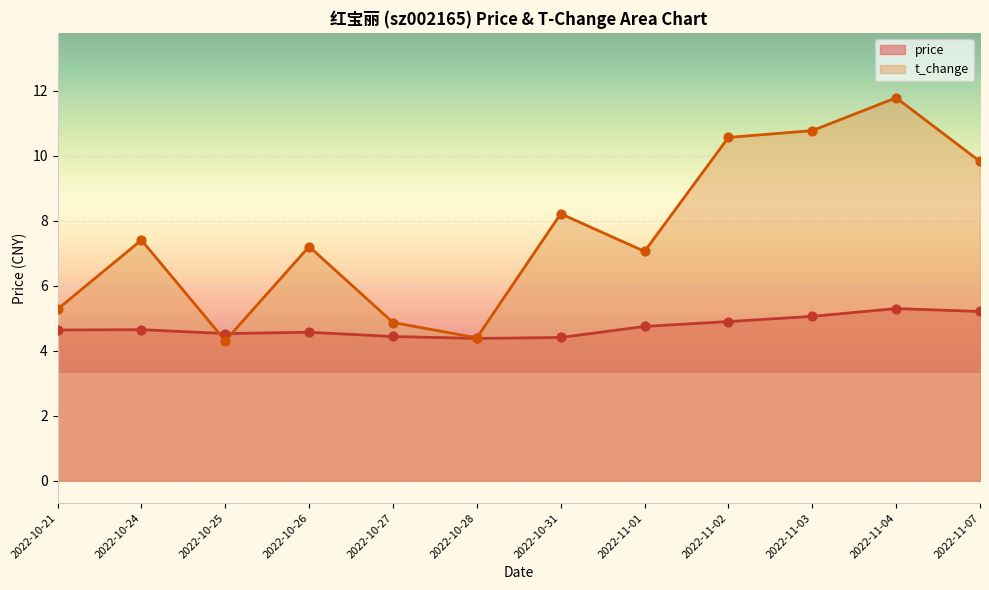

Which series has the widest spread of Y values?

t_change